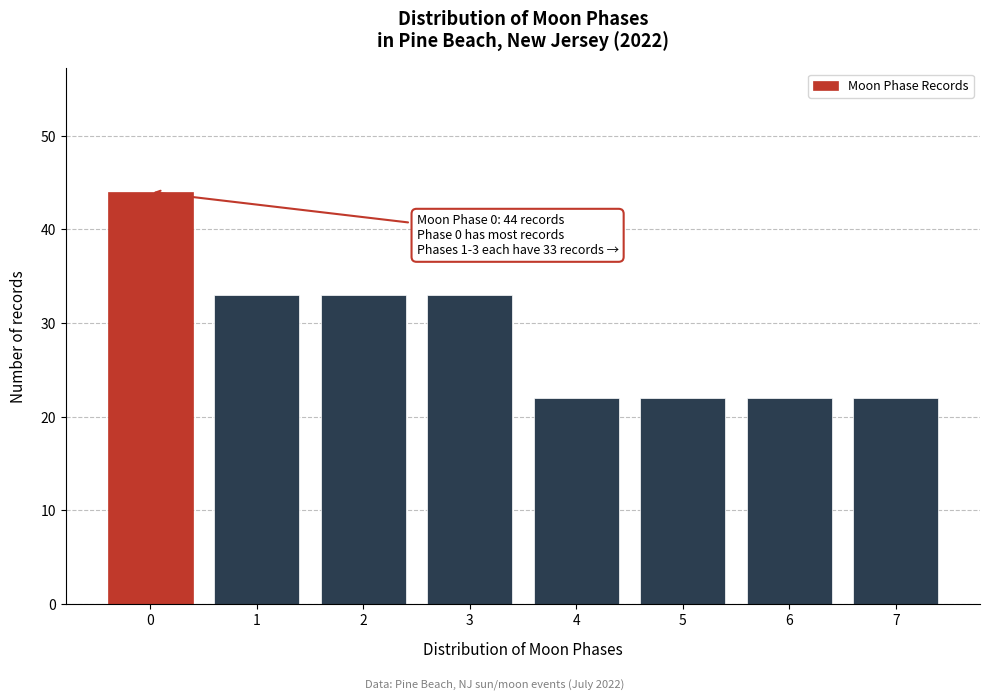

Reading left to right, list all the values displayed in this chart.

44	33	33	33	22	22	22	22